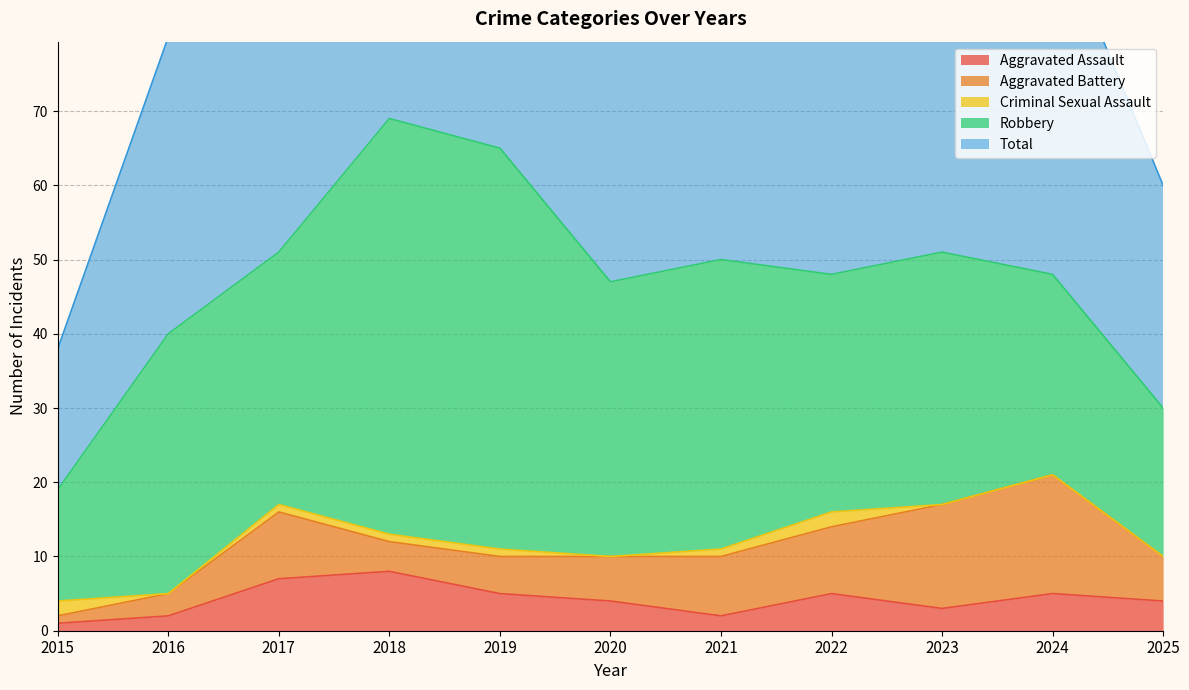

At how many categories does at least one series exceed 15?

11